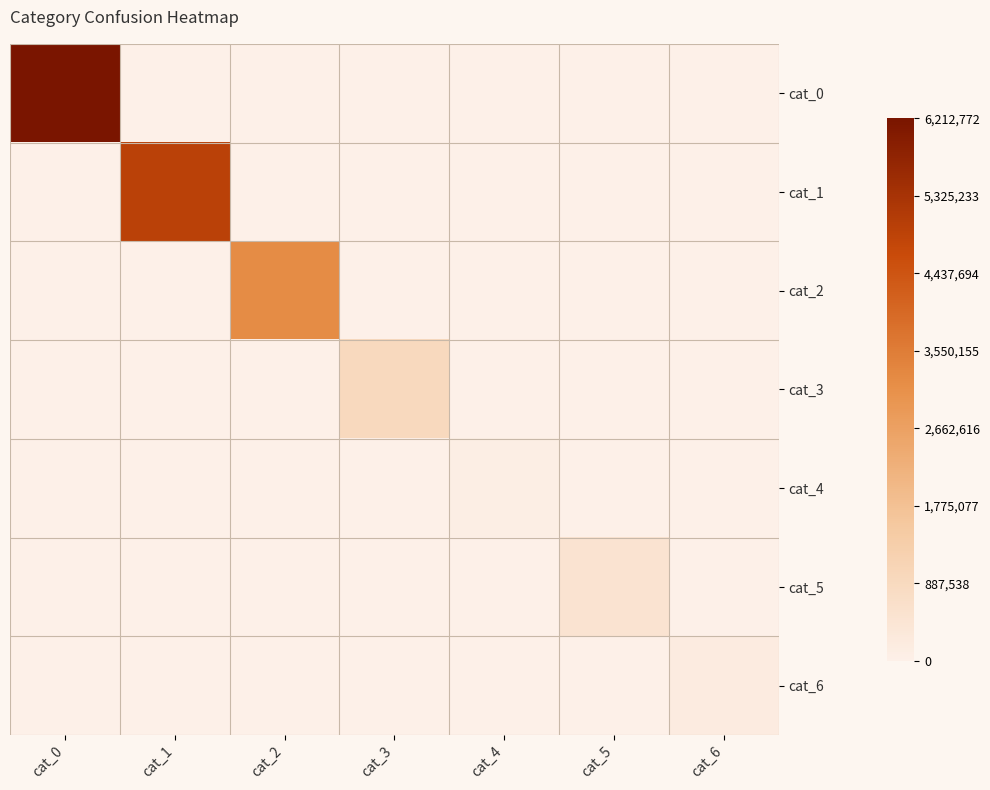

Which has a higher value, cat_2 or cat_3?

cat_2